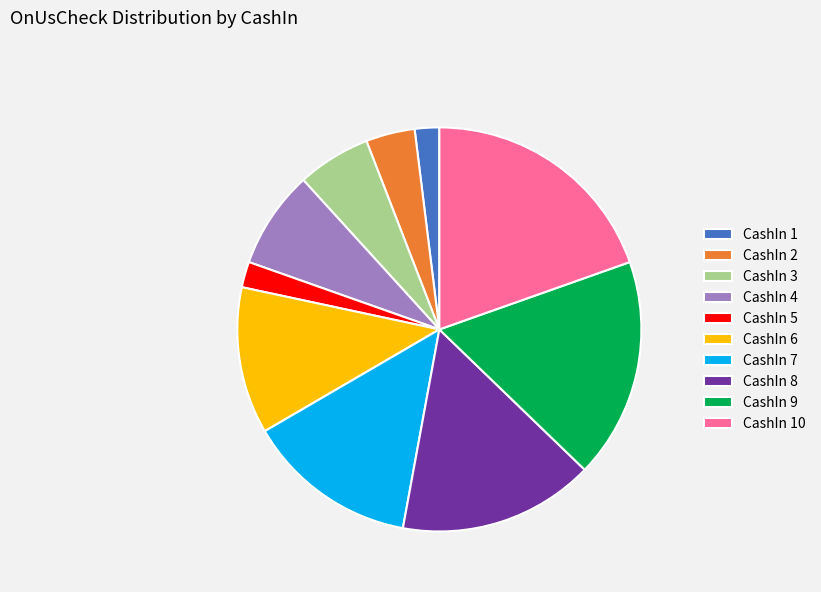

Is the sum of CashIn 10 and CashIn 2 greater than half?

No